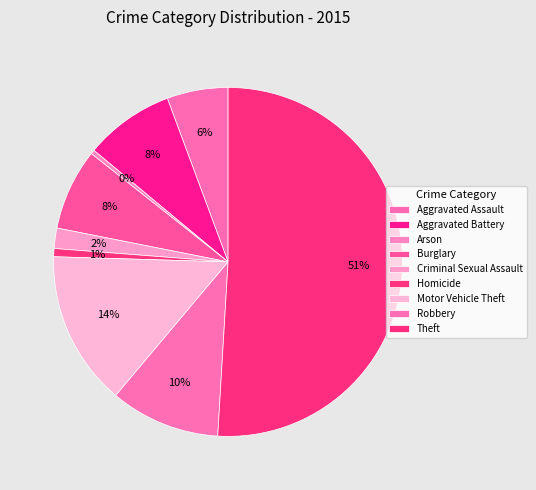

Count the number of slices in the pie.

9